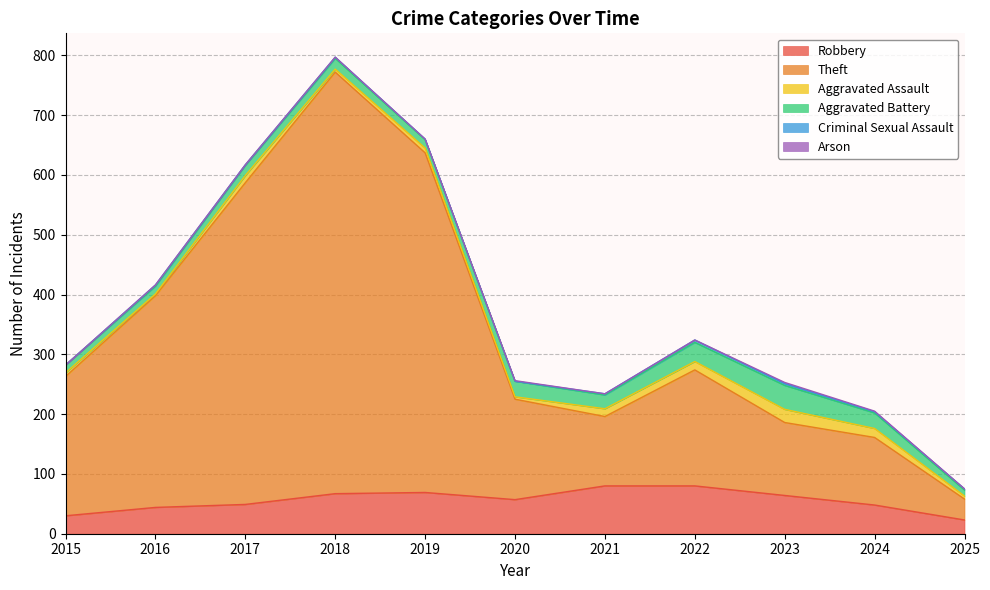

Between 2020 and 2021, which series saw the biggest shift?

Theft